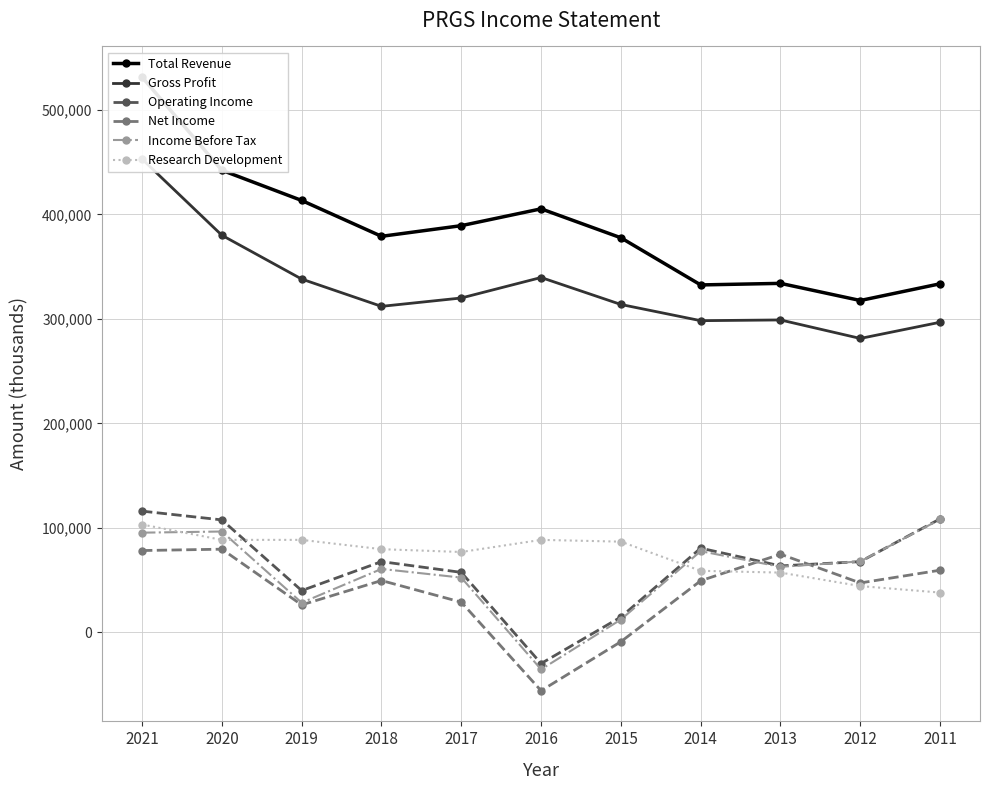

True or false: Gross Profit and Net Income cross at least once.

False